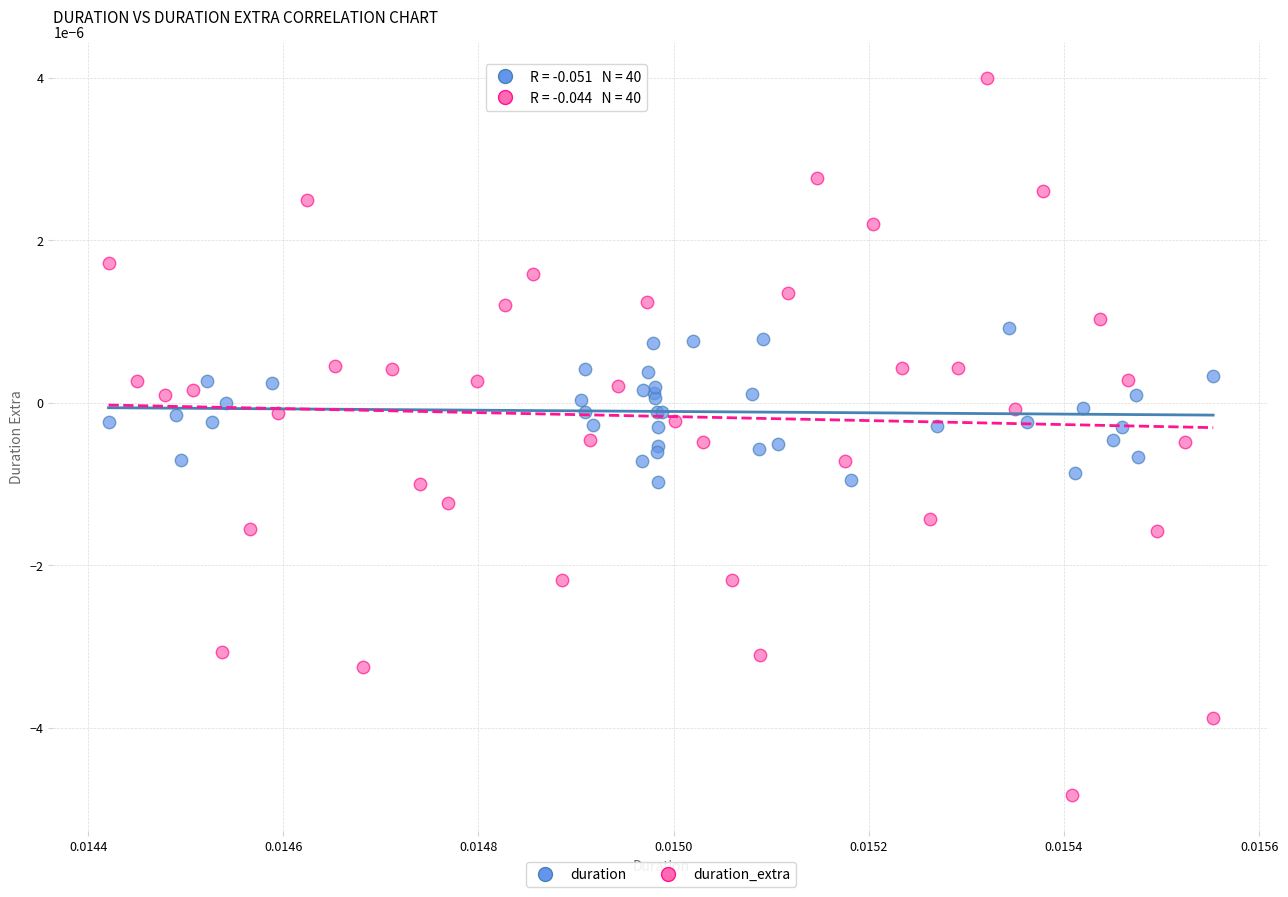

Which series reaches the minimum Y coordinate?

duration_extra